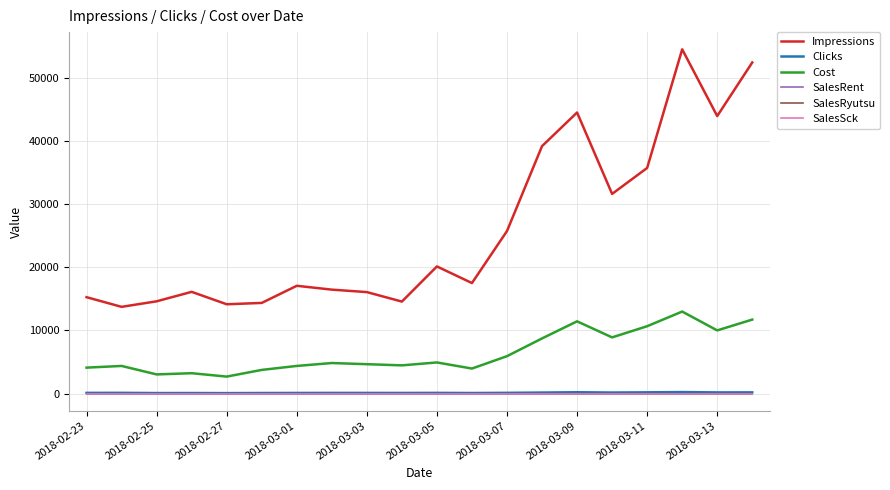

Does the chart display data point markers on the line(s)?

No